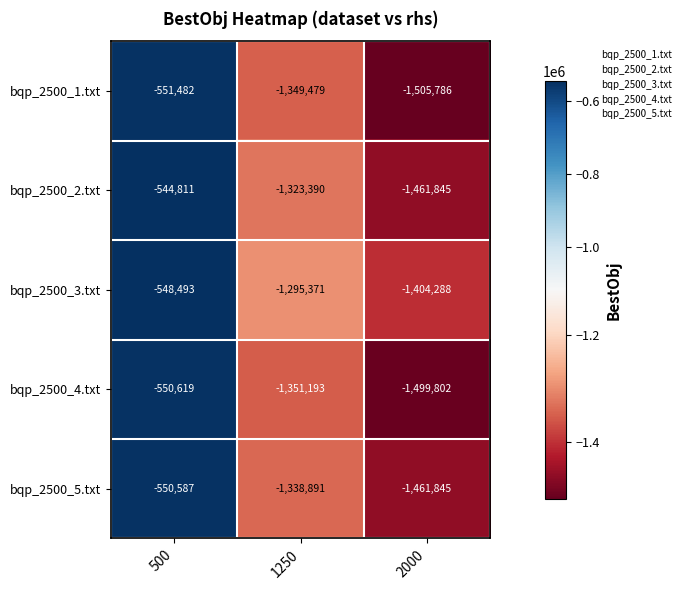

True or false: bqp_2500_3.txt has a value of -548493 at 500.

True